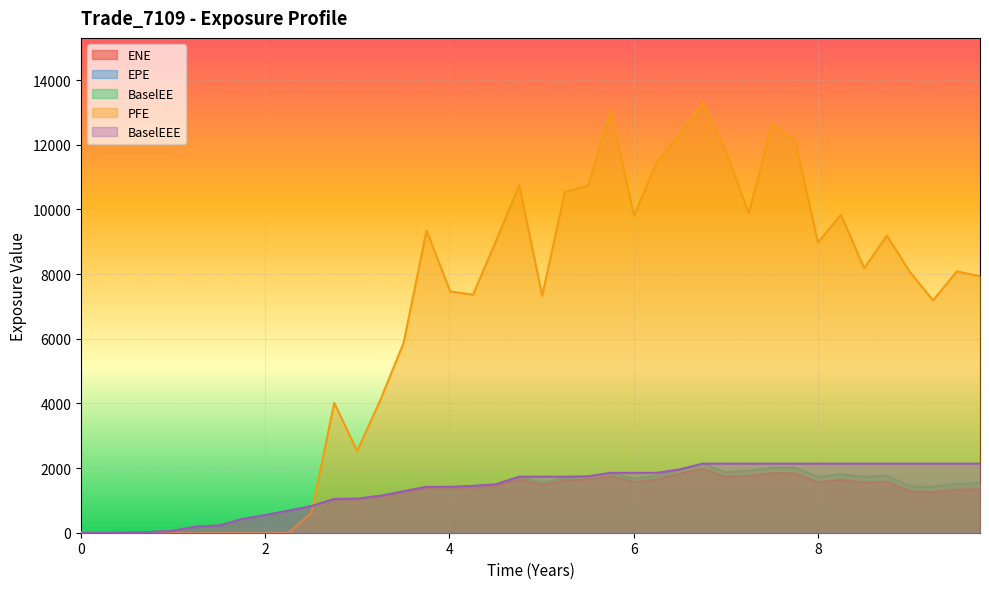

What is the average value of the EPE series?

4.9